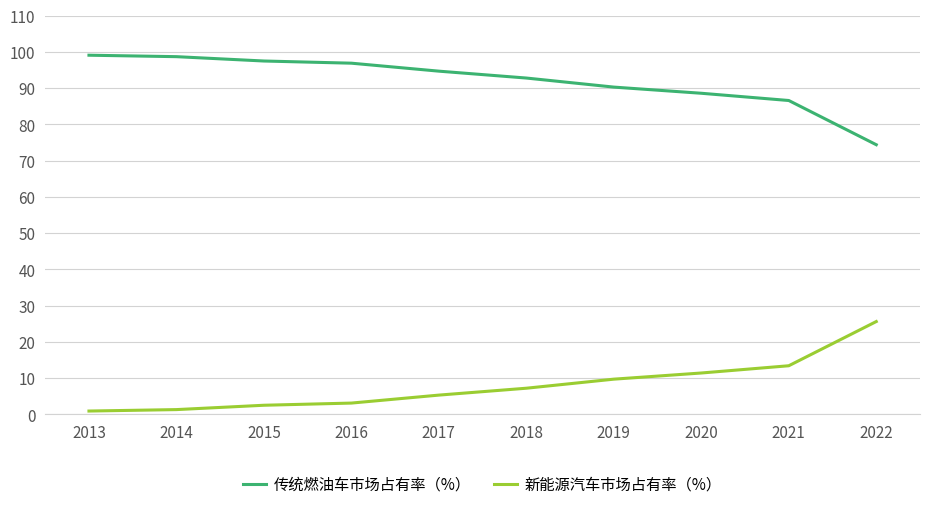

True or false: 传统燃油车市场占有率（%） and 新能源汽车市场占有率（%） cross at least once.

False